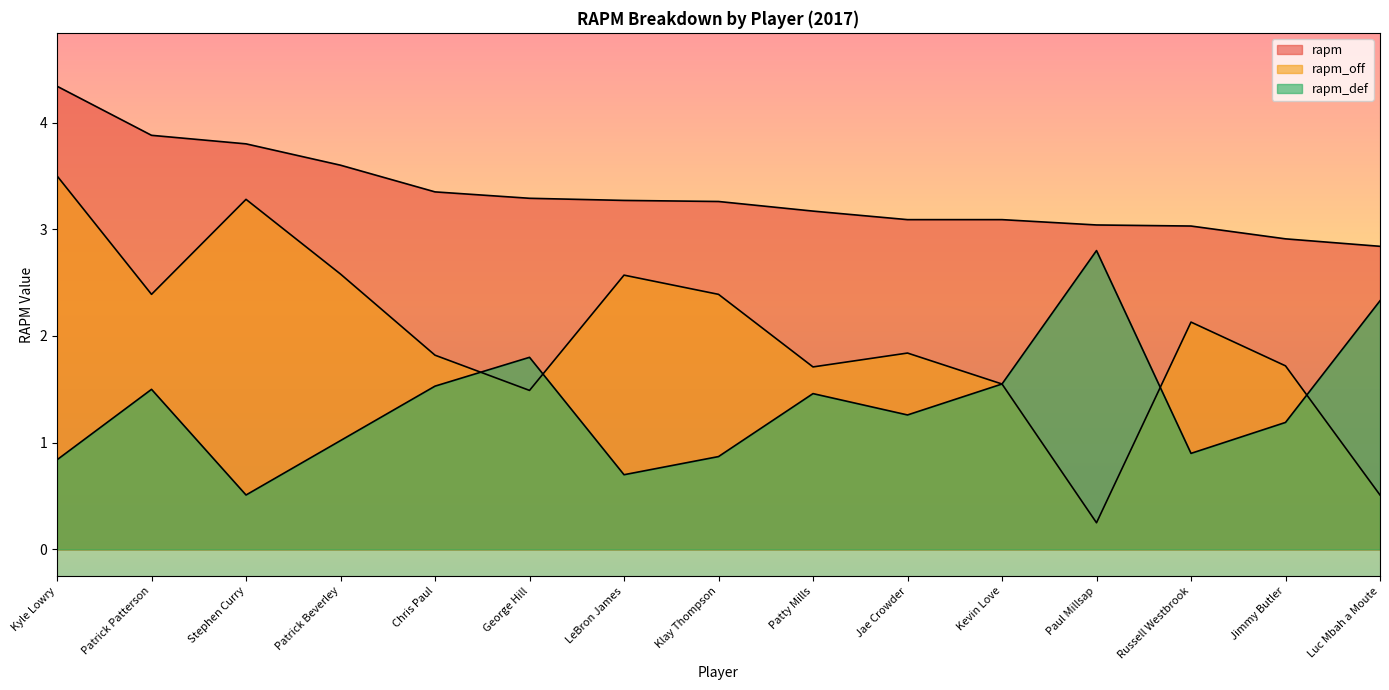

Reading left to right, extract all data points from this chart.

rapm: Kyle Lowry=4.3	Patrick Patterson=3.9	Stephen Curry=3.8	Patrick Beverley=3.6	Chris Paul=3.4	George Hill=3.3	LeBron James=3.3	Klay Thompson=3.3	Patty Mills=3.2	Jae Crowder=3.1	Kevin Love=3.1	Paul Millsap=3.0	Russell Westbrook=3.0	Jimmy Butler=2.9	Luc Mbah a Moute=2.8
rapm_off: Kyle Lowry=3.5	Patrick Patterson=2.4	Stephen Curry=3.3	Patrick Beverley=2.6	Chris Paul=1.8	George Hill=1.5	LeBron James=2.6	Klay Thompson=2.4	Patty Mills=1.7	Jae Crowder=1.8	Kevin Love=1.6	Paul Millsap=0.2	Russell Westbrook=2.1	Jimmy Butler=1.7	Luc Mbah a Moute=0.5
rapm_def: Kyle Lowry=0.8	Patrick Patterson=1.5	Stephen Curry=0.5	Patrick Beverley=1.0	Chris Paul=1.5	George Hill=1.8	LeBron James=0.7	Klay Thompson=0.9	Patty Mills=1.5	Jae Crowder=1.3	Kevin Love=1.6	Paul Millsap=2.8	Russell Westbrook=0.9	Jimmy Butler=1.2	Luc Mbah a Moute=2.3